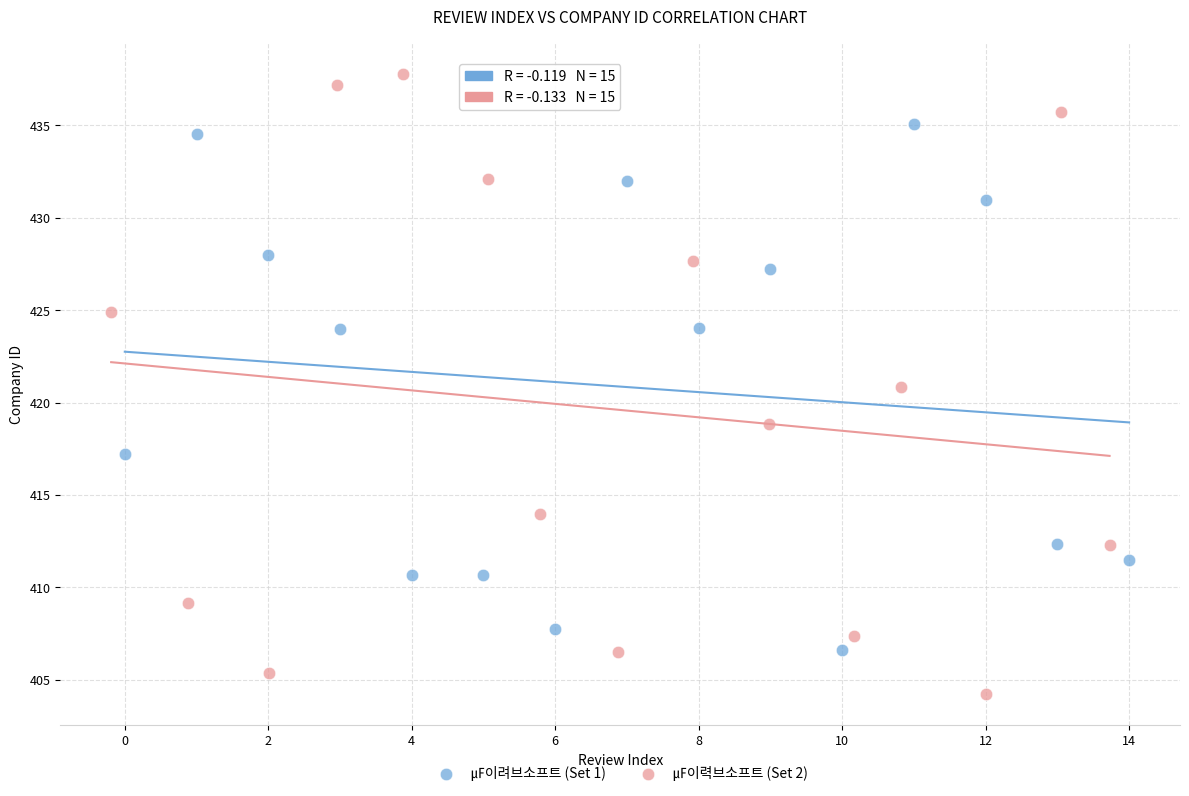

Which series reaches the minimum Y coordinate?

㎌이력브소프트 (Set 2)